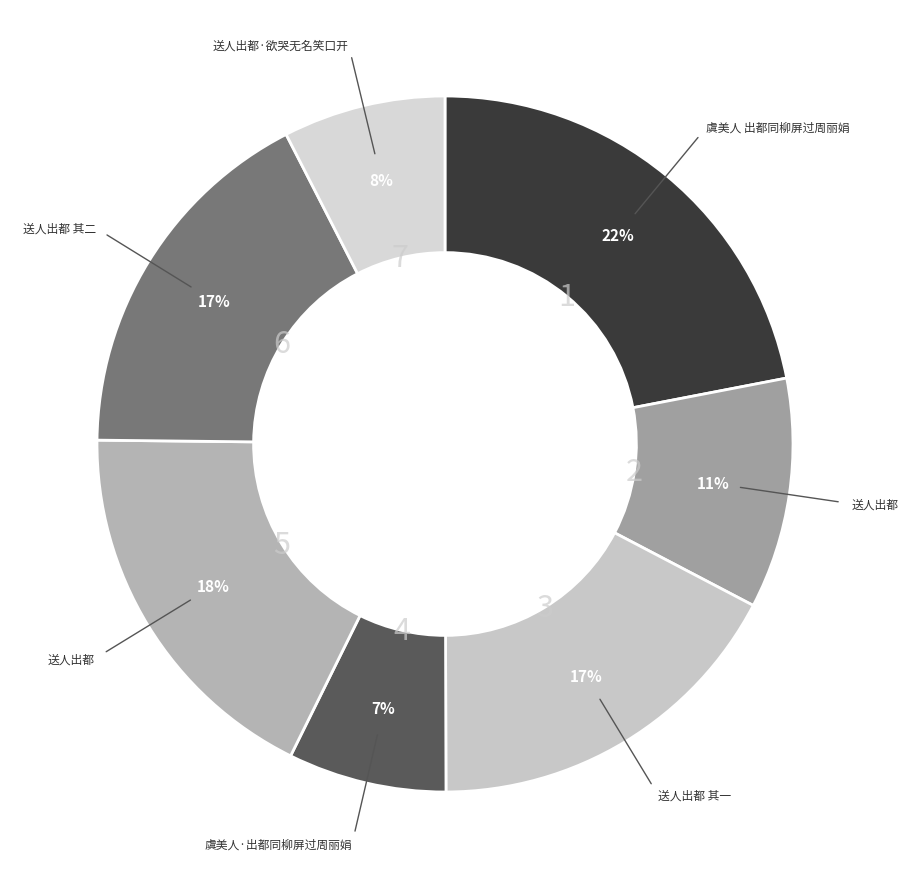

To the nearest percent, what is the average slice percentage?

14%